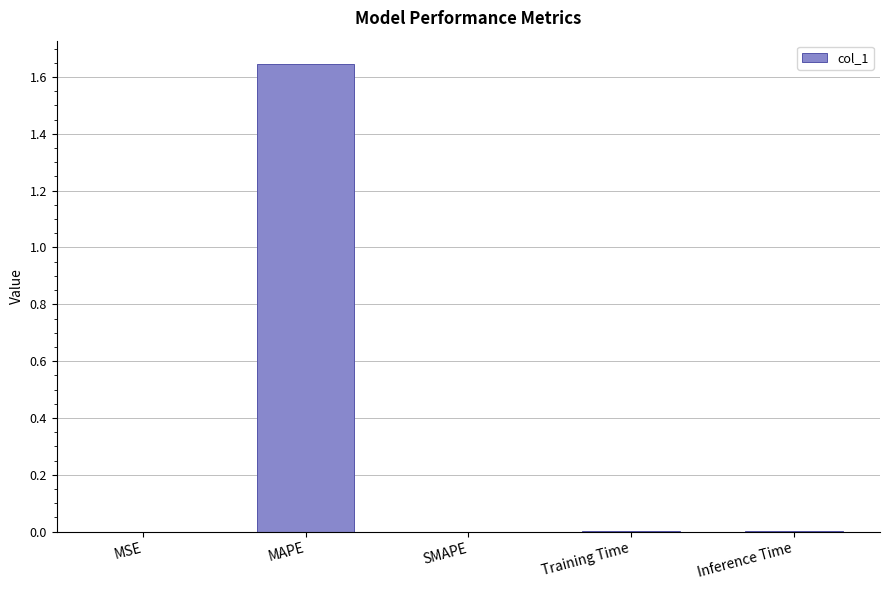

The value at Training Time is 0.0. True or false?

True